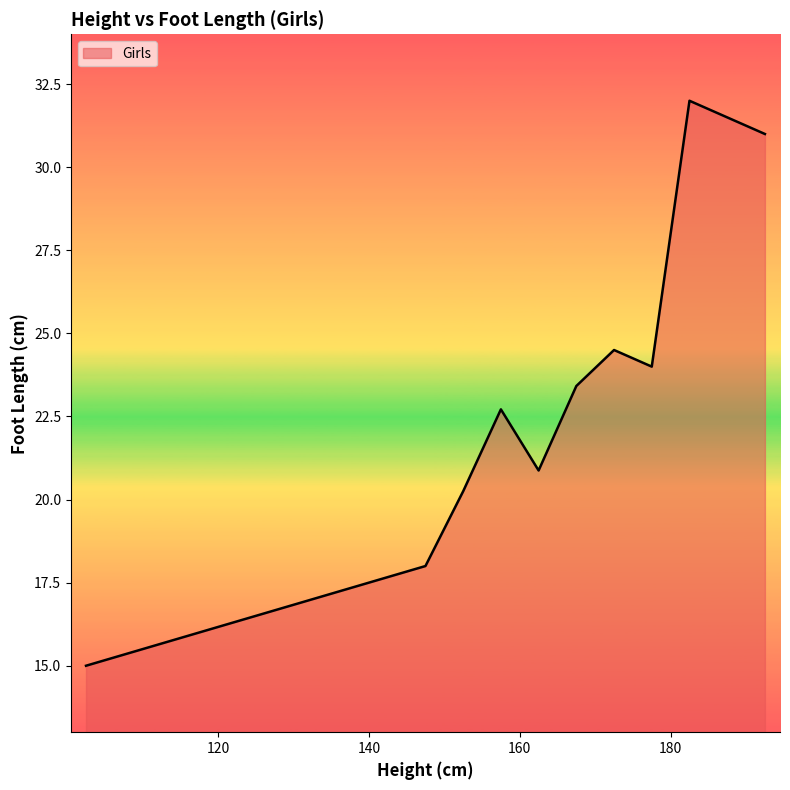

What is the difference between the maximum and minimum values?

17.0